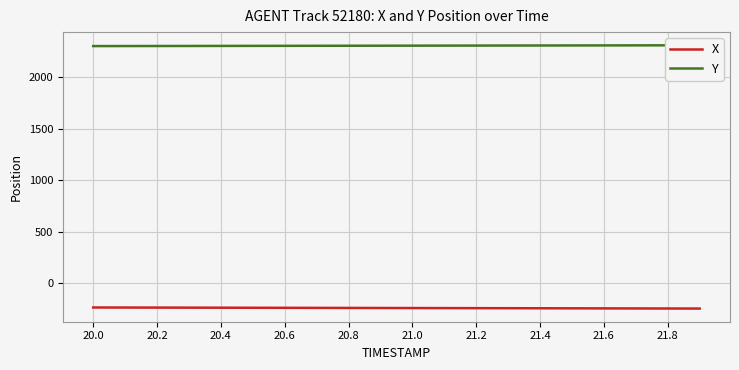

The value of X at 20.2 is -239.5. True or false?

True